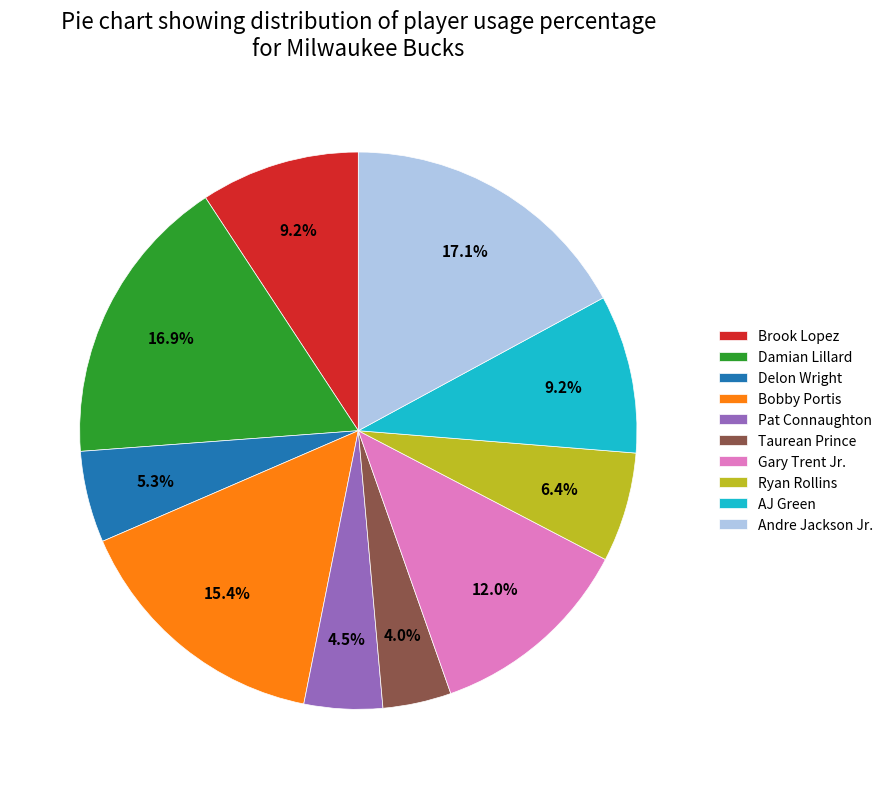

To the nearest percent, what is the average slice percentage?

10%